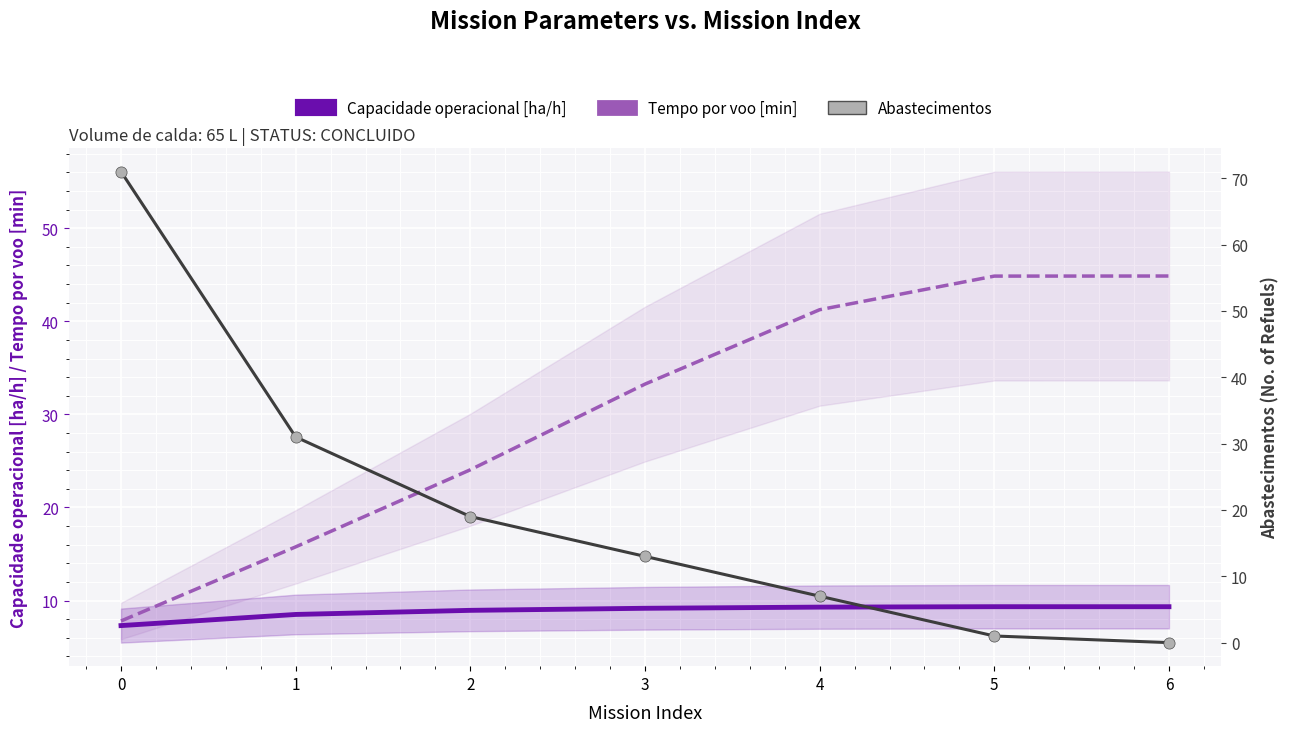

Is the value of Tempo por voo [min] at 4 greater than the value of Abastecimentos at 3?

Yes